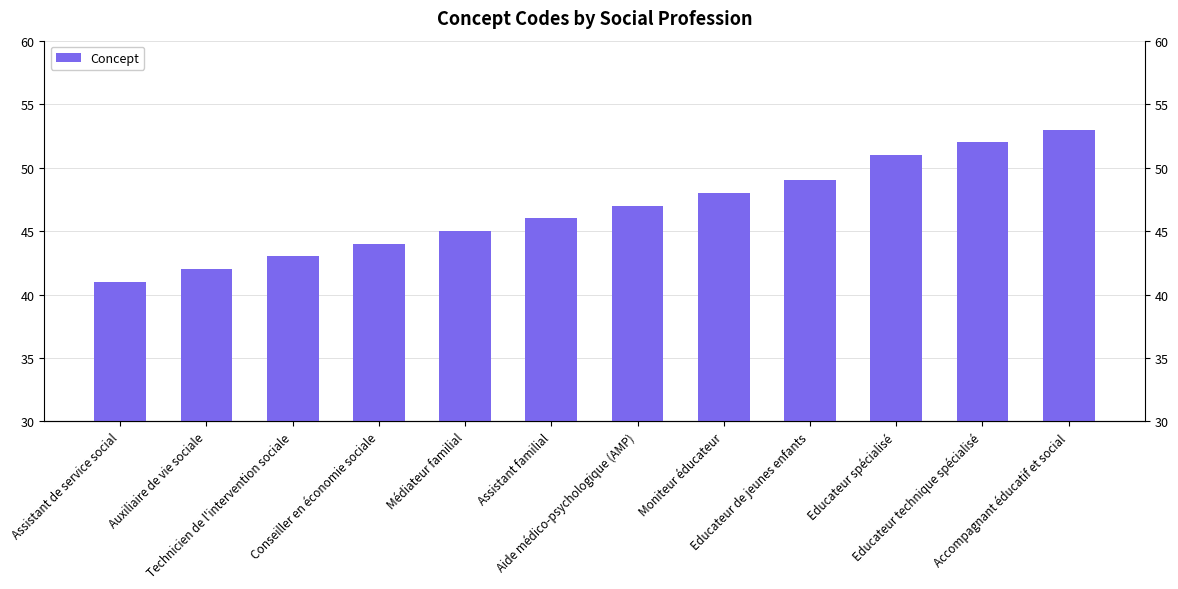

Reading left to right, transcribe all the data shown in this chart.

41	42	43	44	45	46	47	48	49	51	52	53